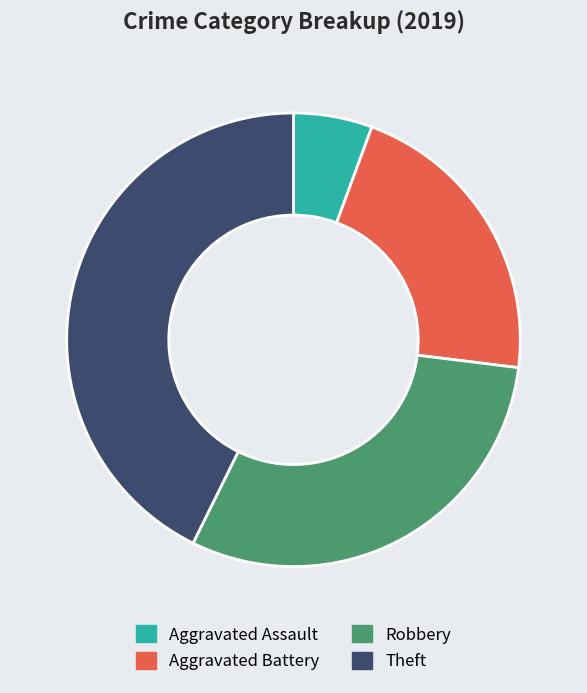

Between Theft and Aggravated Battery, which is larger?

Theft